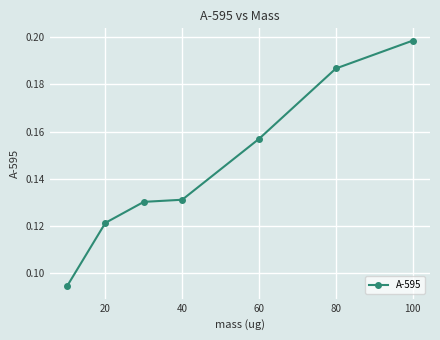

True or false: the data has more than 2 interior local peaks.

False